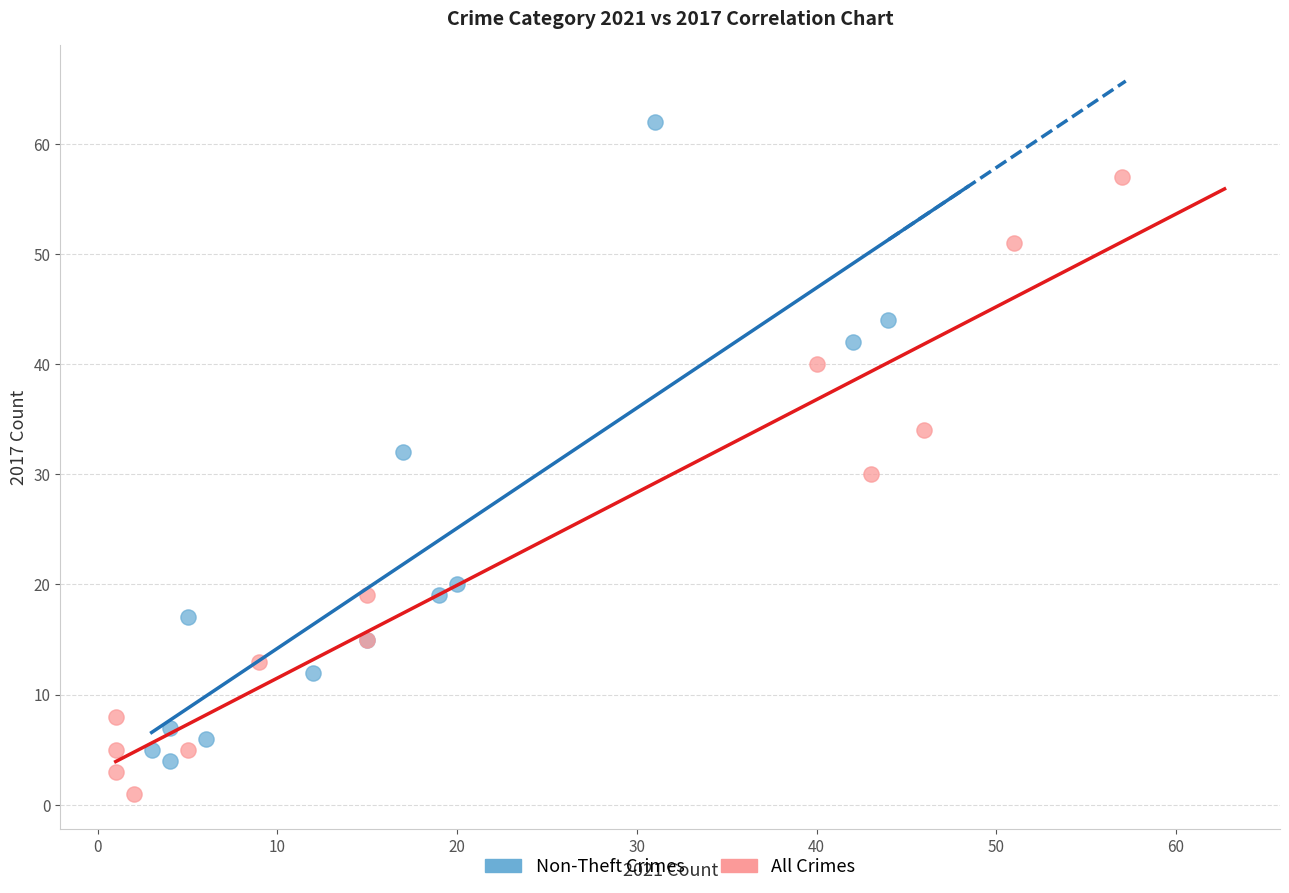

Which series reaches the maximum Y coordinate?

Non-Theft Crimes